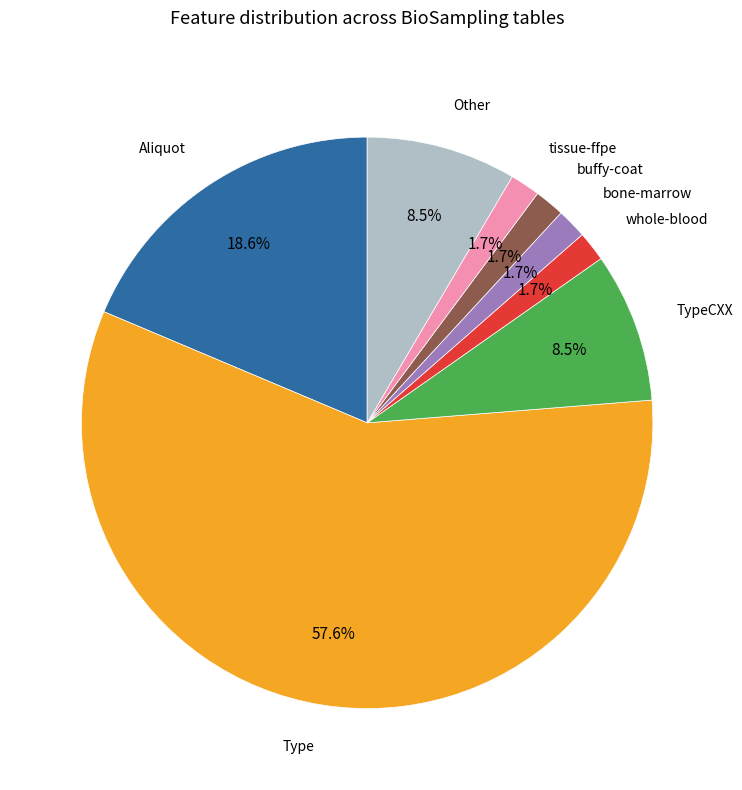

Which has a higher value, tissue-ffpe or Type?

Type